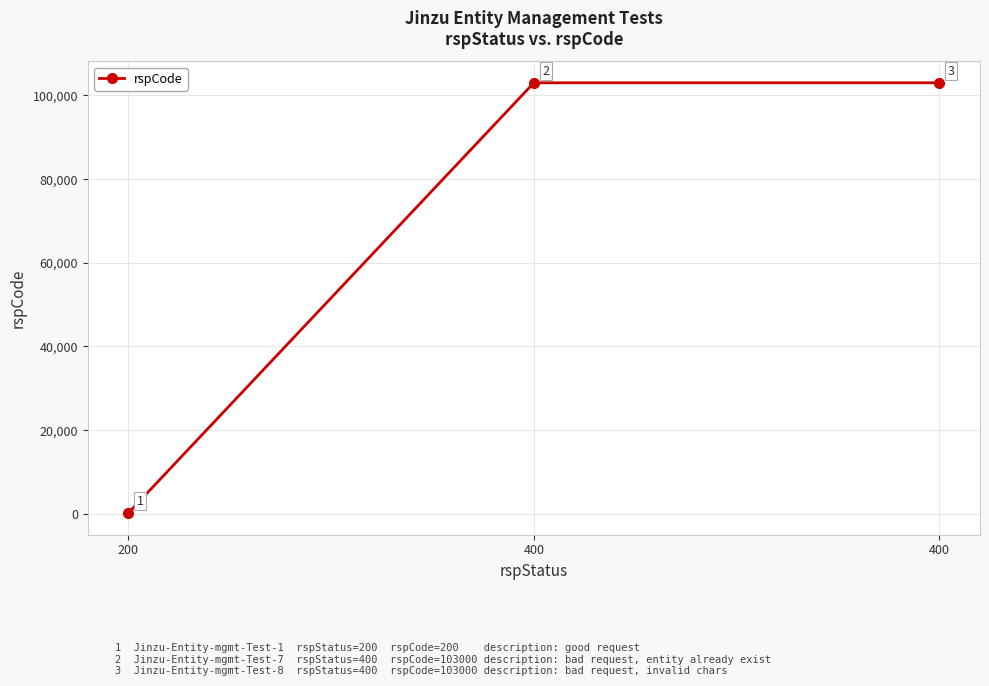

What is the approximate value at 400, to the nearest 50?

103000